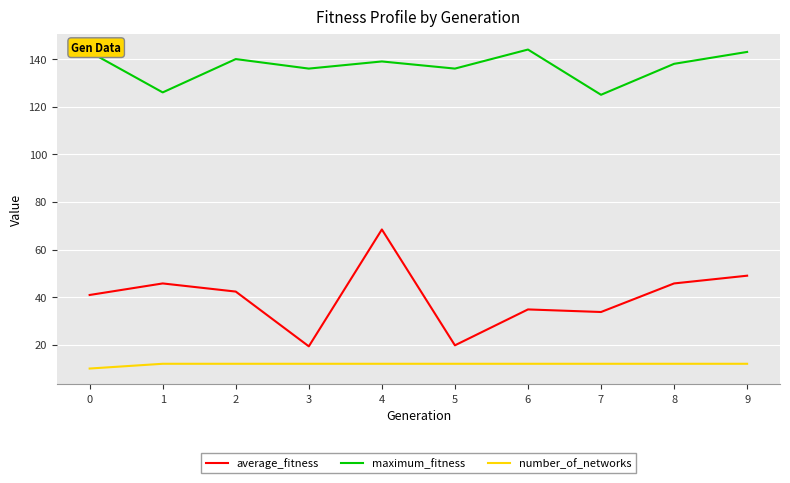

Does the chart display data point markers on the line(s)?

No